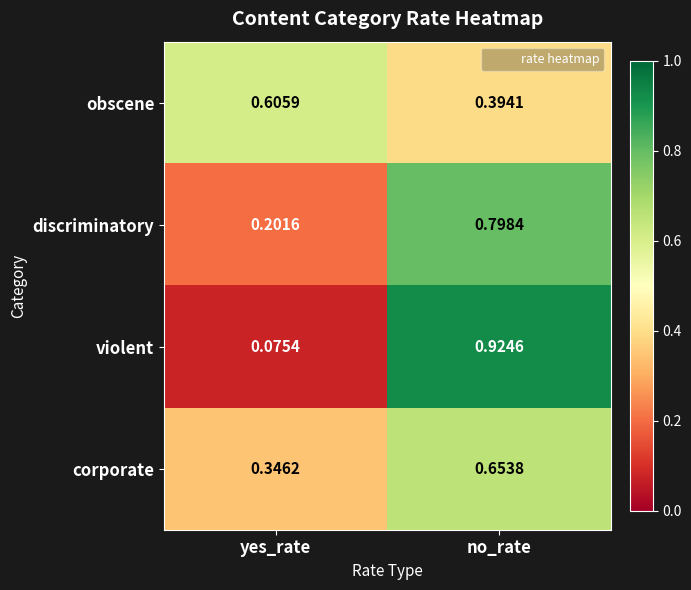

Which series changed the most between yes_rate and no_rate?

violent